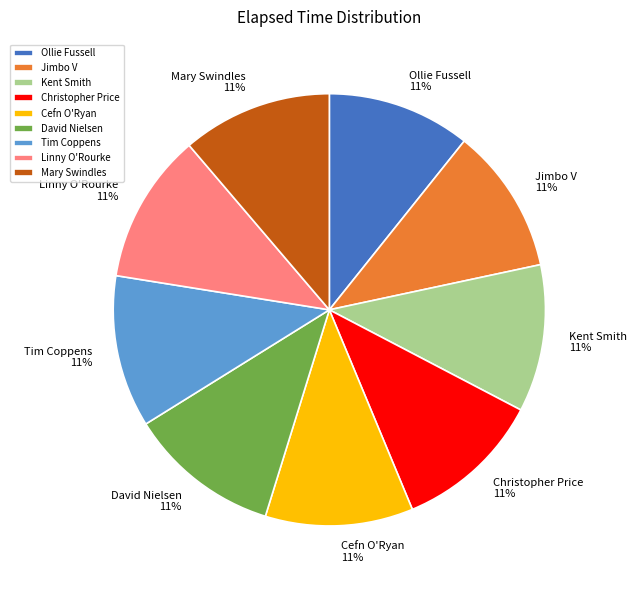

What is the ratio of the value at Mary Swindles to the value at Christopher Price?

1.0